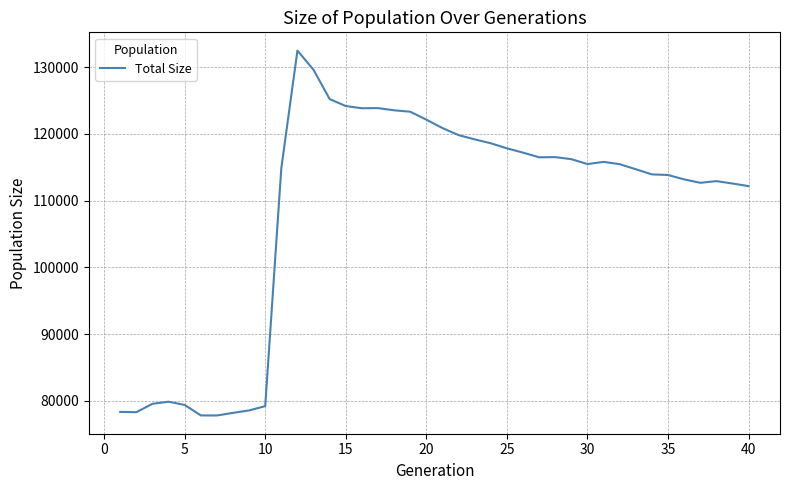

What is the minimum value shown in the chart?

77800